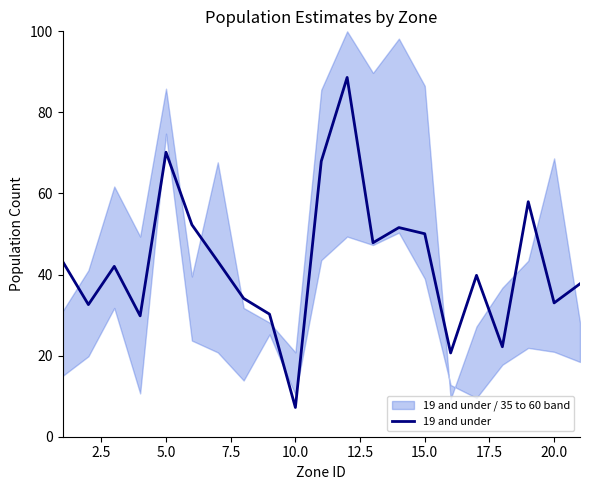

What is the minimum value for 19 and under?

7.2